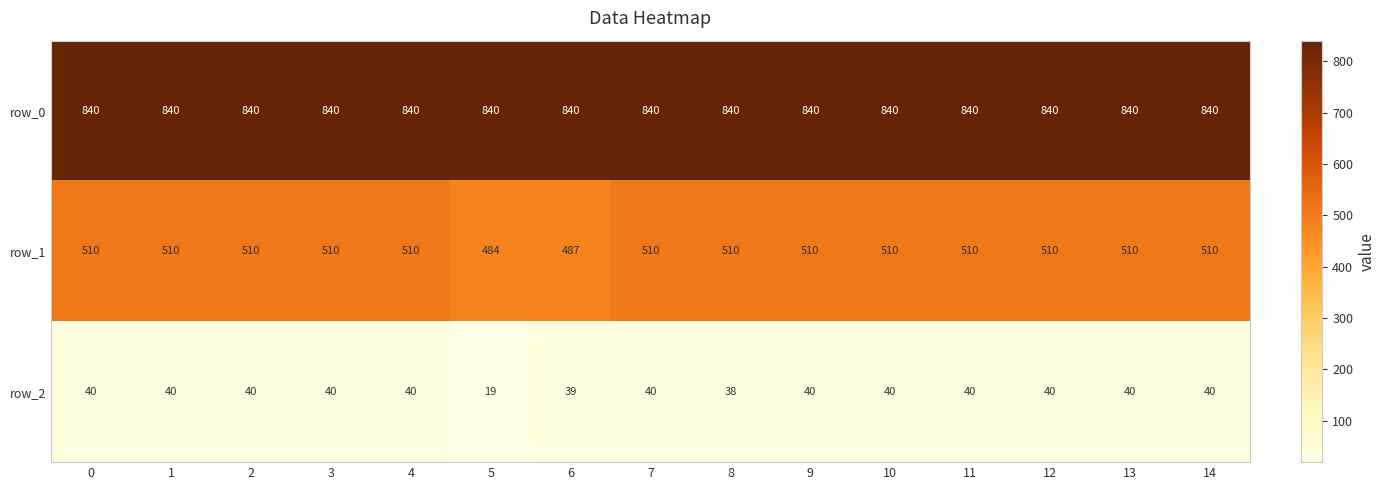

What is the sum of all row_1 values?

7601